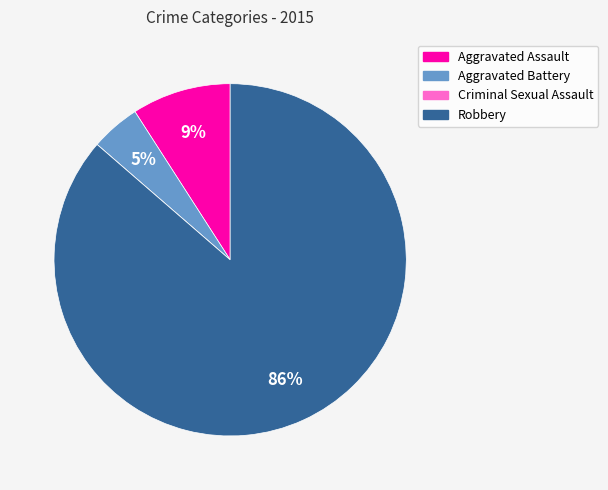

Is it true that Aggravated Battery is 19% of the pie?

False